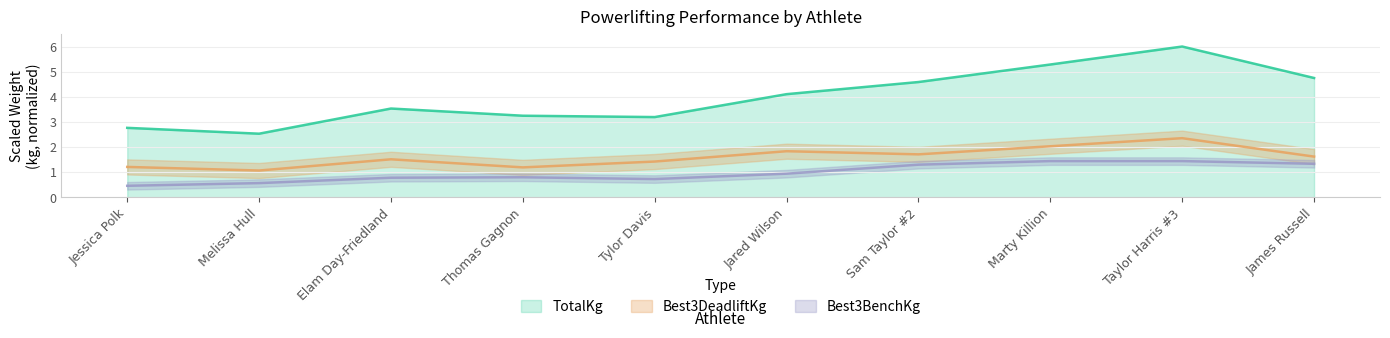

Which series has the widest spread of values?

TotalKg